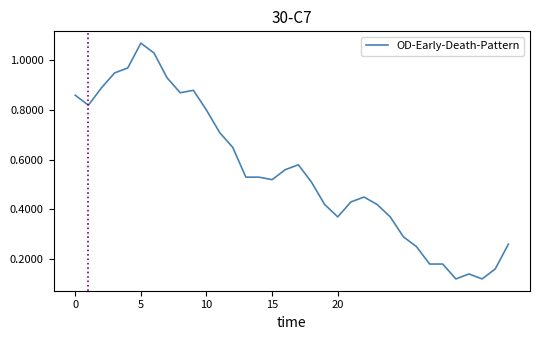

Does the chart display data point markers on the line(s)?

No